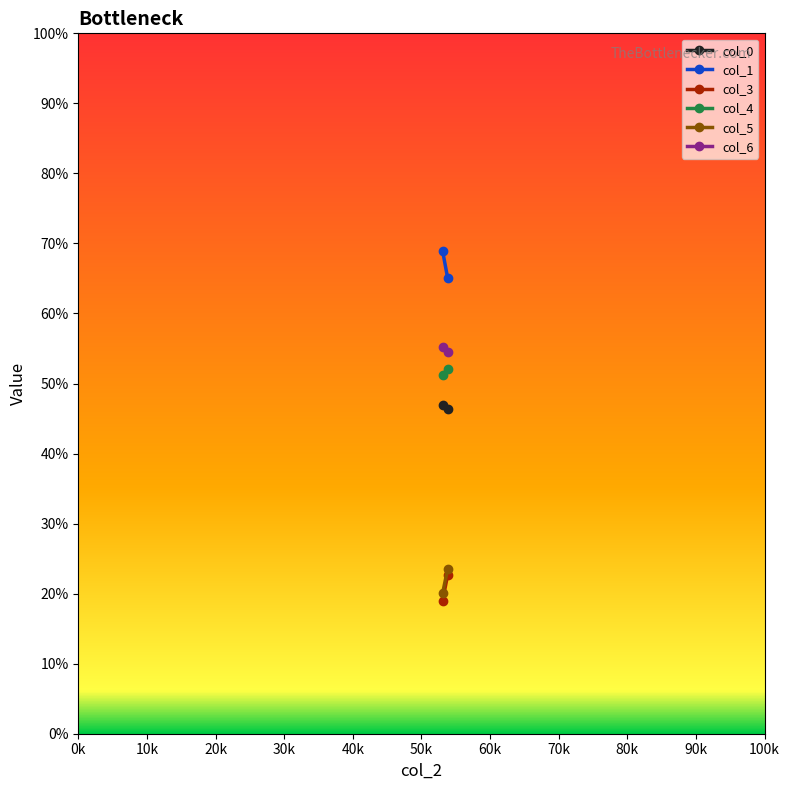

What is the difference between the highest and lowest values at 0k?

49.9